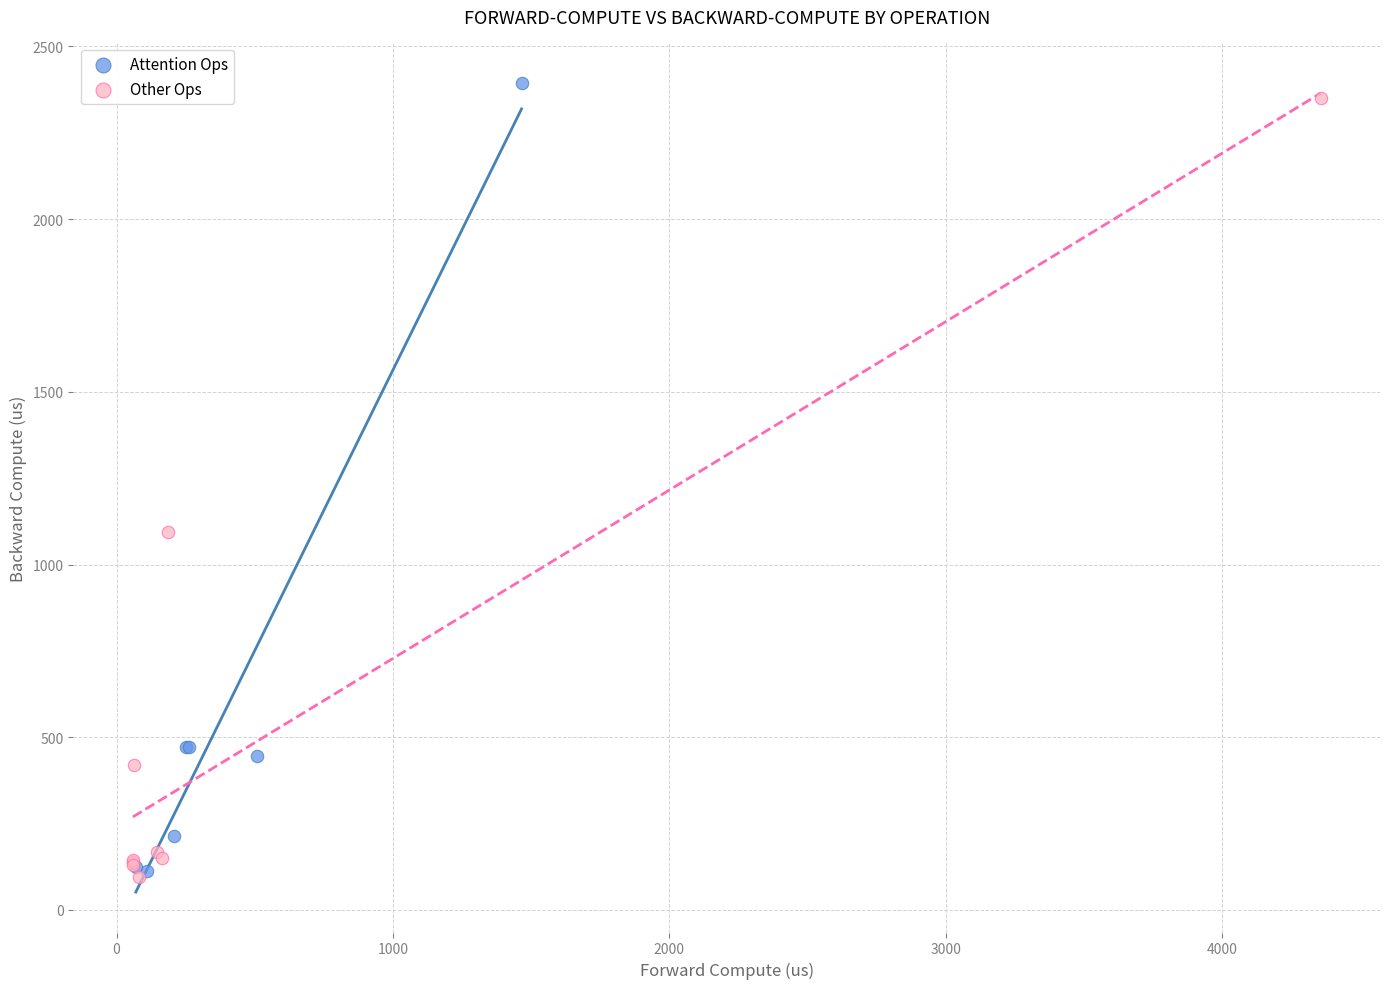

What are all the series names shown in the legend?

Attention Ops, Other Ops